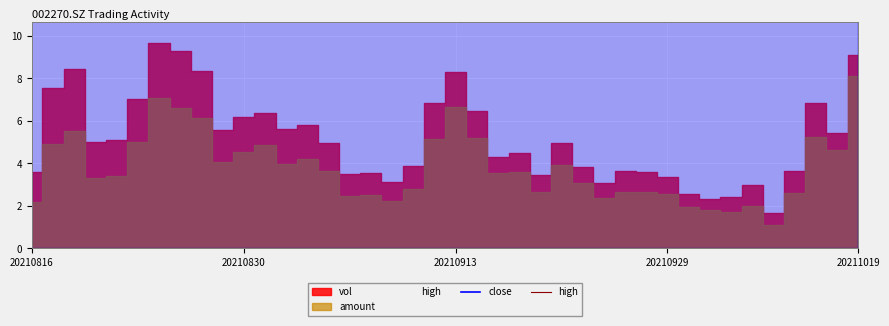

True or false: close has a value of 711.0 at 33.

True